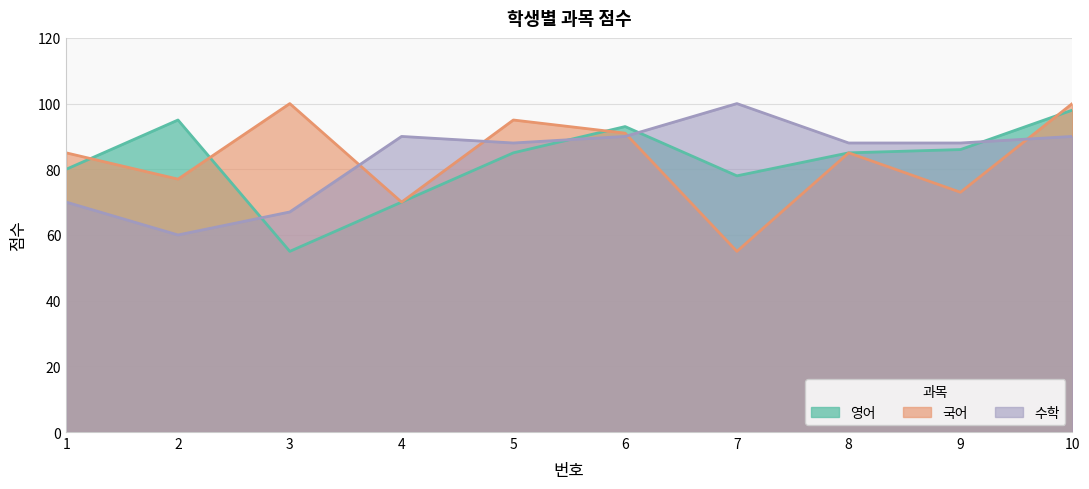

Where do 국어 and 수학 first cross each other?

3 and 4